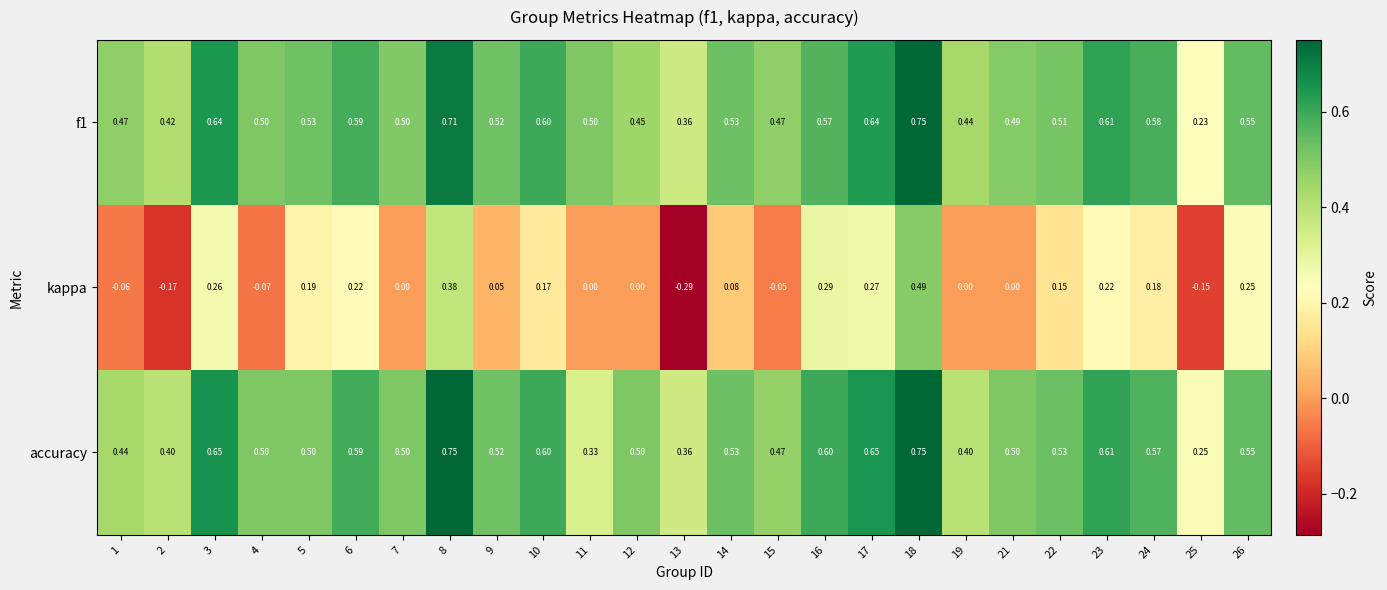

What is the difference between the highest and lowest values at 19?

0.4